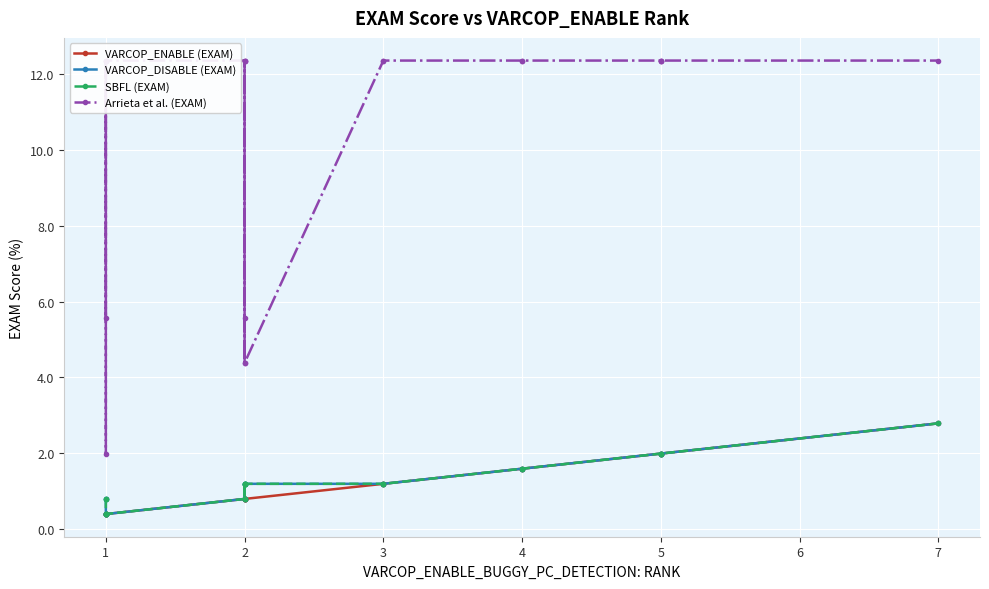

Is this an area chart (filled region under the line)?

No